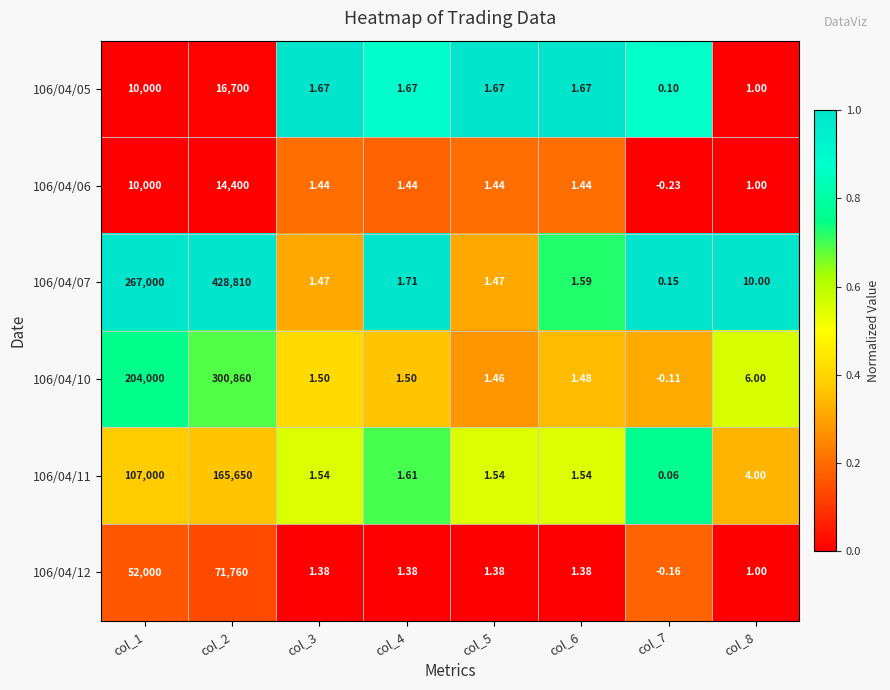

What is the total value across all series at col_5?

9.0